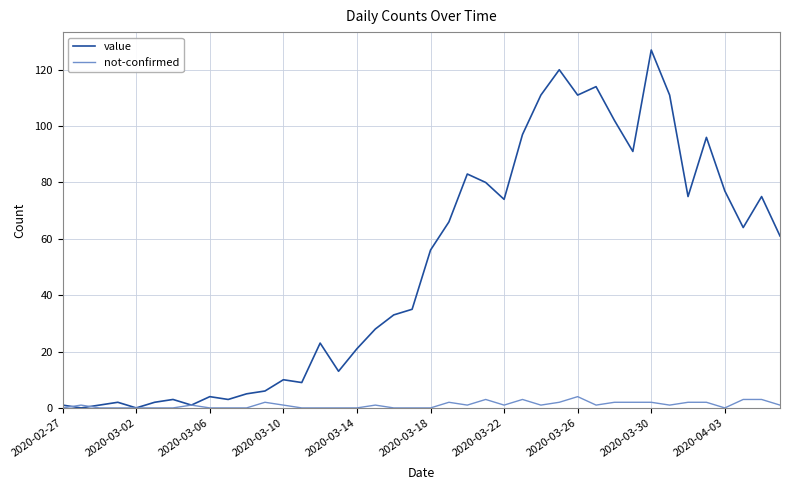

Which series has the widest spread of values?

value